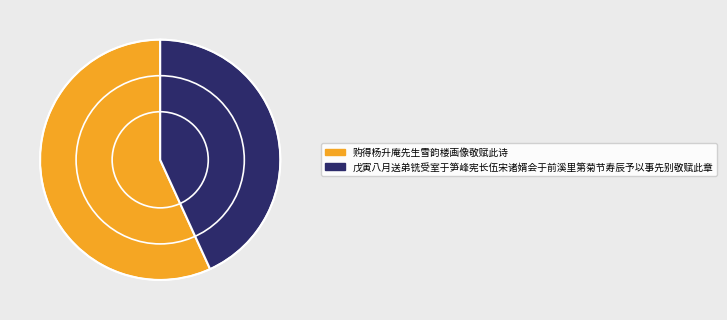

Count the number of slices in the pie.

2